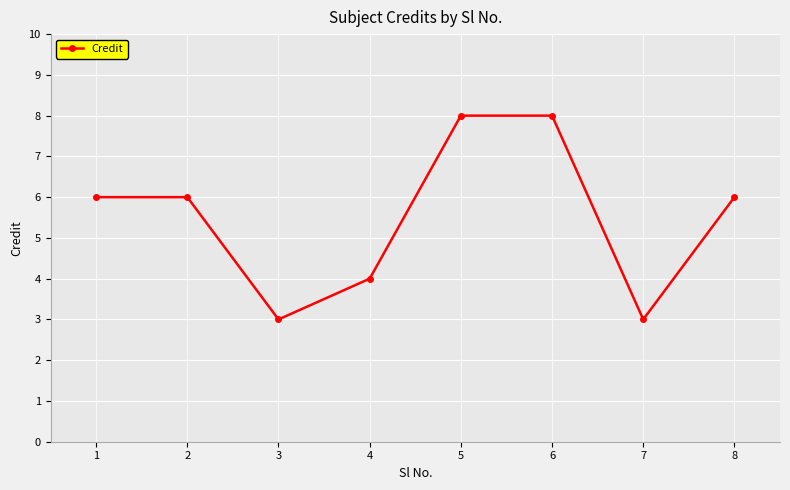

What is the change in value from 5 to 8?

-2